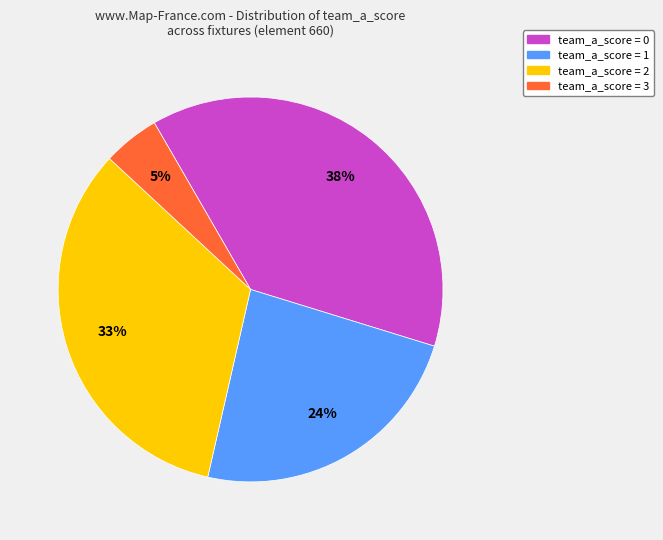

Is there a majority slice in this chart?

No